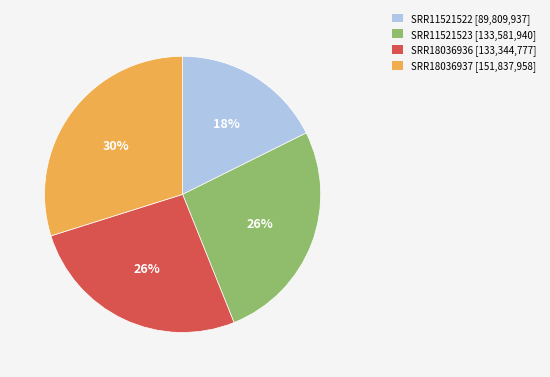

To the nearest percent, what is the difference between the SRR18036937 and SRR11521522 slice percentages?

12%